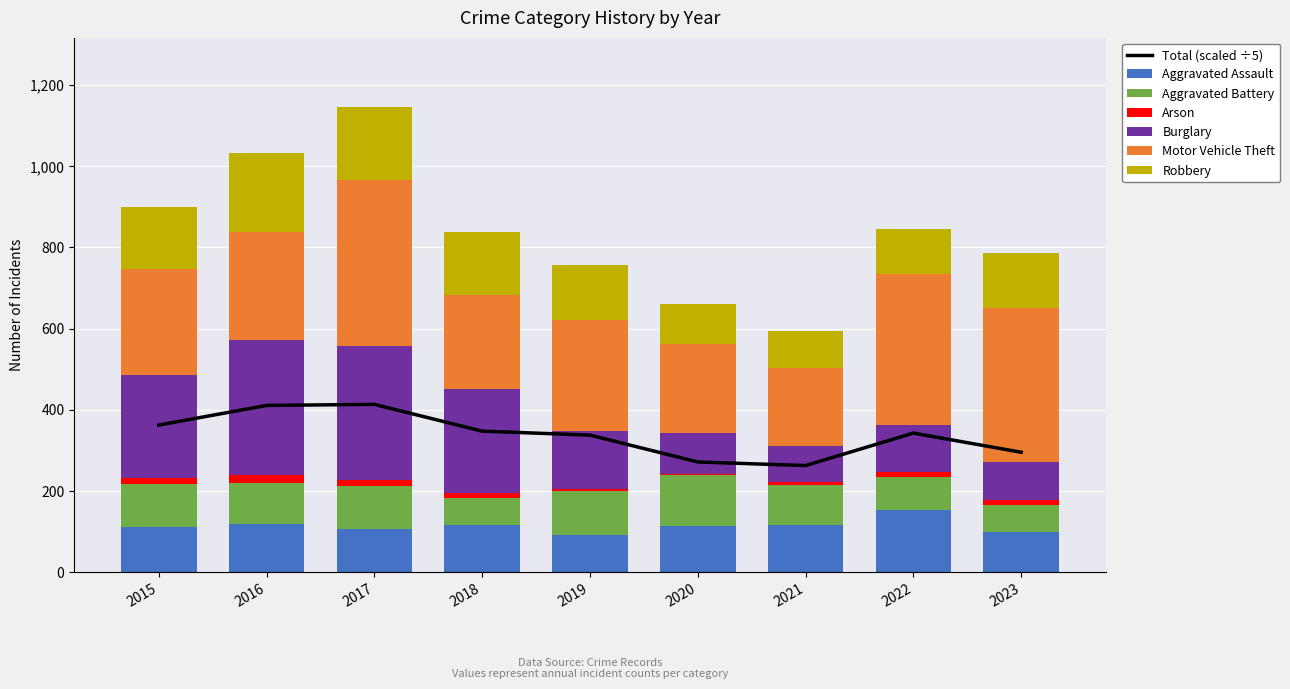

List the series in order of their peak value, lowest first.

Arson, Aggravated Battery, Aggravated Assault, Robbery, Burglary, Motor Vehicle Theft